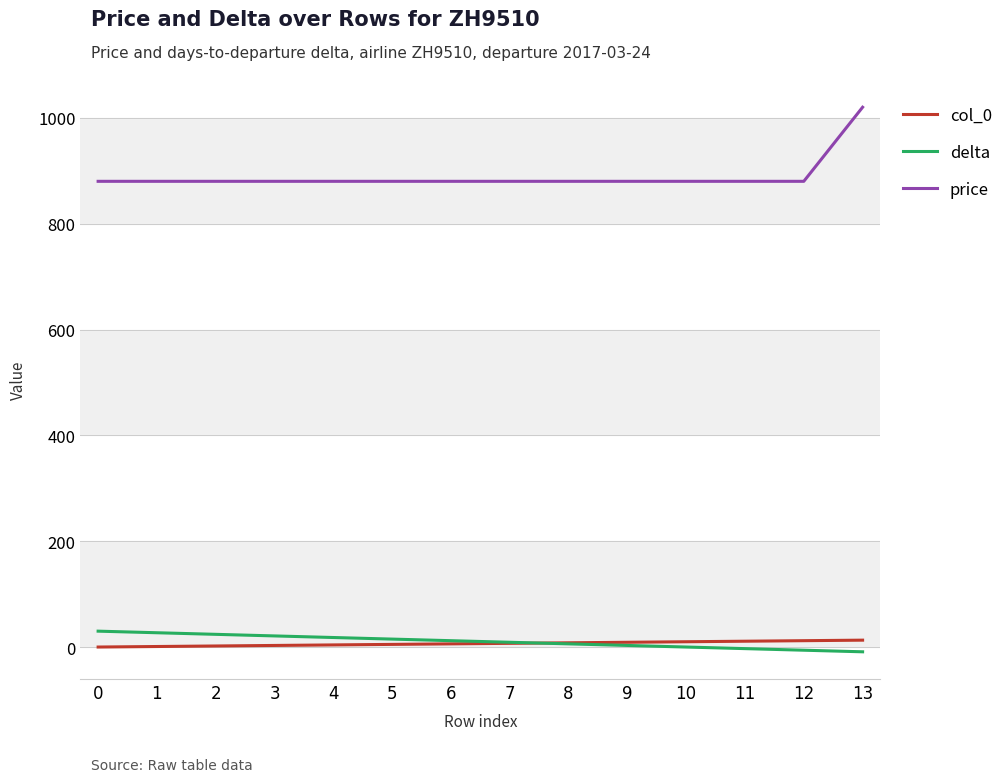

The value of price at 7 is 880. True or false?

True